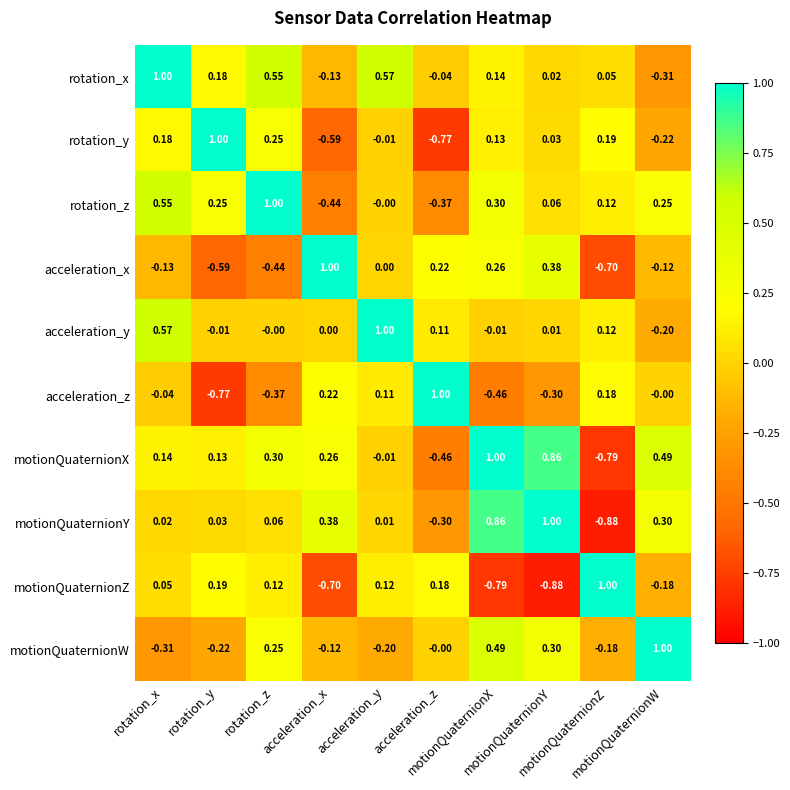

List the series in order of their peak value, lowest first.

acceleration_y, rotation_x, rotation_y, rotation_z, acceleration_x, acceleration_z, motionQuaternionX, motionQuaternionY, motionQuaternionZ, motionQuaternionW